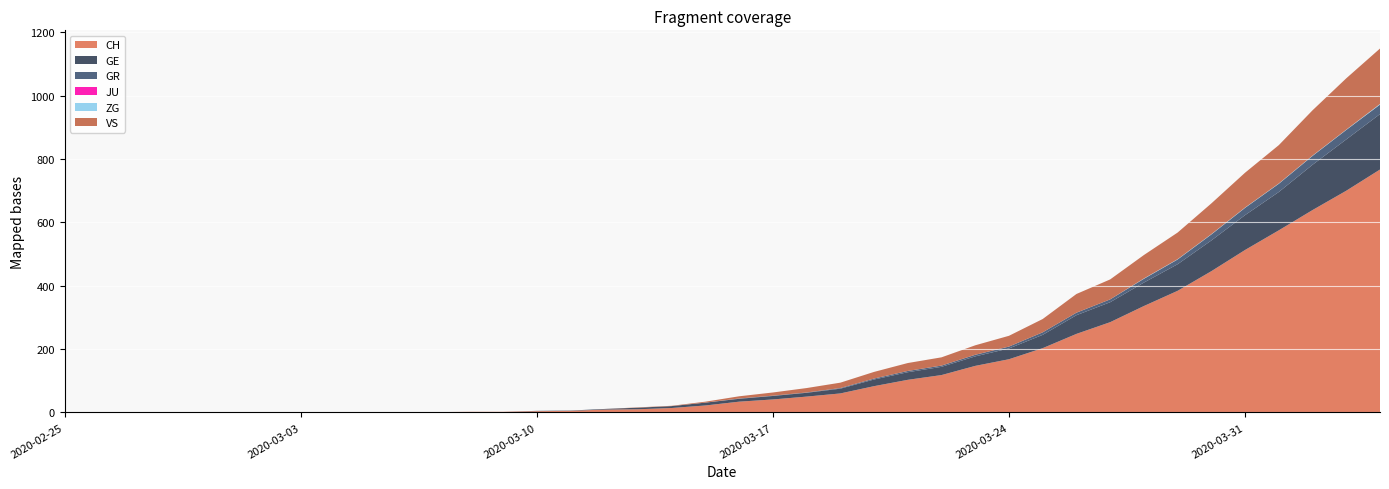

Reading right to left, list all the values displayed in this chart.

CH: 2020-04-04=767	2020-04-03=700	2020-04-02=639	2020-04-01=575	2020-03-31=513	2020-03-30=446	2020-03-29=384	2020-03-28=336	2020-03-27=285	2020-03-26=248	2020-03-25=203	2020-03-24=168	2020-03-23=147	2020-03-22=118	2020-03-21=103	2020-03-20=83	2020-03-19=60	2020-03-18=50	2020-03-17=41	2020-03-16=34	2020-03-15=22	2020-03-14=14	2020-03-13=10	2020-03-12=9	2020-03-11=5	2020-03-10=4	2020-03-09=2	2020-03-08=2	2020-03-07=1	2020-03-06=1	2020-03-05=0	2020-03-04=0	2020-03-03=0	2020-03-02=0	2020-03-01=0	2020-02-29=0	2020-02-28=0	2020-02-27=0	2020-02-26=0	2020-02-25=0
GE: 2020-04-04=175	2020-04-03=162	2020-04-02=143	2020-04-01=121	2020-03-31=110	2020-03-30=97	2020-03-29=84	2020-03-28=74	2020-03-27=63	2020-03-26=59	2020-03-25=42	2020-03-24=34	2020-03-23=30	2020-03-22=26	2020-03-21=24	2020-03-20=21	2020-03-19=15	2020-03-18=12	2020-03-17=11	2020-03-16=9	2020-03-15=9	2020-03-14=6	2020-03-13=5	2020-03-12=2	2020-03-11=1	2020-03-10=1	2020-03-09=0	2020-03-08=0	2020-03-07=0	2020-03-06=0	2020-03-05=0	2020-03-04=0	2020-03-03=0	2020-03-02=0	2020-03-01=0	2020-02-29=0	2020-02-28=0	2020-02-27=0	2020-02-26=0	2020-02-25=0
GR: 2020-04-04=30	2020-04-03=30	2020-04-02=28	2020-04-01=26	2020-03-31=23	2020-03-30=19	2020-03-29=15	2020-03-28=12	2020-03-27=9	2020-03-26=8	2020-03-25=8	2020-03-24=6	2020-03-23=5	2020-03-22=4	2020-03-21=4	2020-03-20=3	2020-03-19=2	2020-03-18=1	2020-03-17=1	2020-03-16=1	2020-03-15=0	2020-03-14=0	2020-03-13=0	2020-03-12=0	2020-03-11=0	2020-03-10=0	2020-03-09=0	2020-03-08=0	2020-03-07=0	2020-03-06=0	2020-03-05=0	2020-03-04=0	2020-03-03=0	2020-03-02=0	2020-03-01=0	2020-02-29=0	2020-02-28=0	2020-02-27=0	2020-02-26=0	2020-02-25=0
JU: 2020-04-04=0	2020-04-03=0	2020-04-02=0	2020-04-01=0	2020-03-31=0	2020-03-30=0	2020-03-29=0	2020-03-28=0	2020-03-27=0	2020-03-26=0	2020-03-25=0	2020-03-24=0	2020-03-23=0	2020-03-22=0	2020-03-21=0	2020-03-20=0	2020-03-19=0	2020-03-18=0	2020-03-17=0	2020-03-16=0	2020-03-15=0	2020-03-14=0	2020-03-13=0	2020-03-12=0	2020-03-11=0	2020-03-10=0	2020-03-09=0	2020-03-08=0	2020-03-07=0	2020-03-06=0	2020-03-05=0	2020-03-04=0	2020-03-03=0	2020-03-02=0	2020-03-01=0	2020-02-29=0	2020-02-28=0	2020-02-27=0	2020-02-26=0	2020-02-25=0
ZG: 2020-04-04=2	2020-04-03=1	2020-04-02=1	2020-04-01=1	2020-03-31=1	2020-03-30=1	2020-03-29=1	2020-03-28=1	2020-03-27=0	2020-03-26=0	2020-03-25=0	2020-03-24=0	2020-03-23=0	2020-03-22=0	2020-03-21=0	2020-03-20=0	2020-03-19=0	2020-03-18=0	2020-03-17=0	2020-03-16=0	2020-03-15=0	2020-03-14=0	2020-03-13=0	2020-03-12=0	2020-03-11=0	2020-03-10=0	2020-03-09=0	2020-03-08=0	2020-03-07=0	2020-03-06=0	2020-03-05=0	2020-03-04=0	2020-03-03=0	2020-03-02=0	2020-03-01=0	2020-02-29=0	2020-02-28=0	2020-02-27=0	2020-02-26=0	2020-02-25=0
VS: 2020-04-04=175	2020-04-03=162	2020-04-02=143	2020-04-01=121	2020-03-31=110	2020-03-30=97	2020-03-29=84	2020-03-28=74	2020-03-27=63	2020-03-26=59	2020-03-25=42	2020-03-24=34	2020-03-23=30	2020-03-22=26	2020-03-21=25	2020-03-20=21	2020-03-19=17	2020-03-18=14	2020-03-17=10	2020-03-16=7	2020-03-15=3	2020-03-14=1	2020-03-13=1	2020-03-12=0	2020-03-11=0	2020-03-10=0	2020-03-09=0	2020-03-08=0	2020-03-07=0	2020-03-06=0	2020-03-05=0	2020-03-04=0	2020-03-03=0	2020-03-02=0	2020-03-01=0	2020-02-29=0	2020-02-28=0	2020-02-27=0	2020-02-26=0	2020-02-25=0